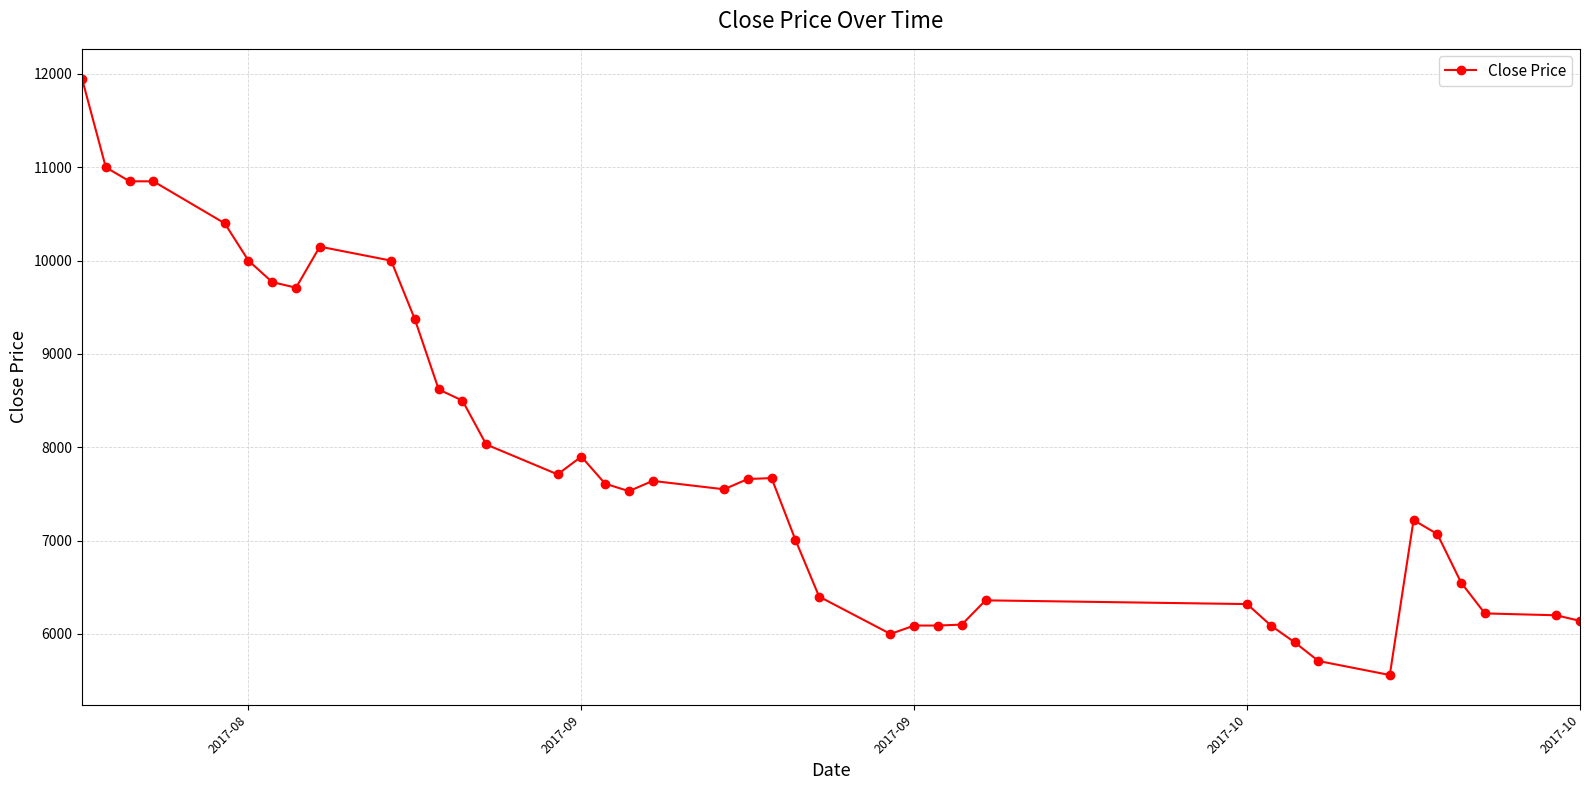

What is the difference between the second highest and minimum values?

5440